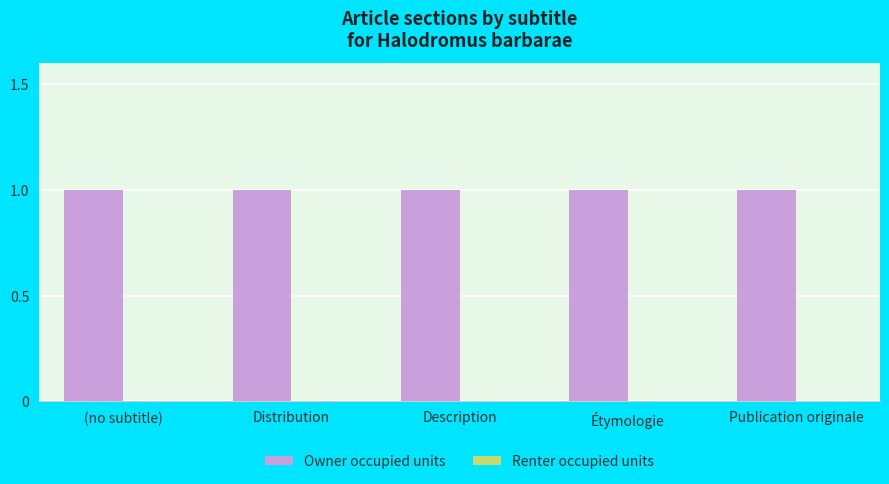

What is the label of the 2nd bar from the left?

Distribution